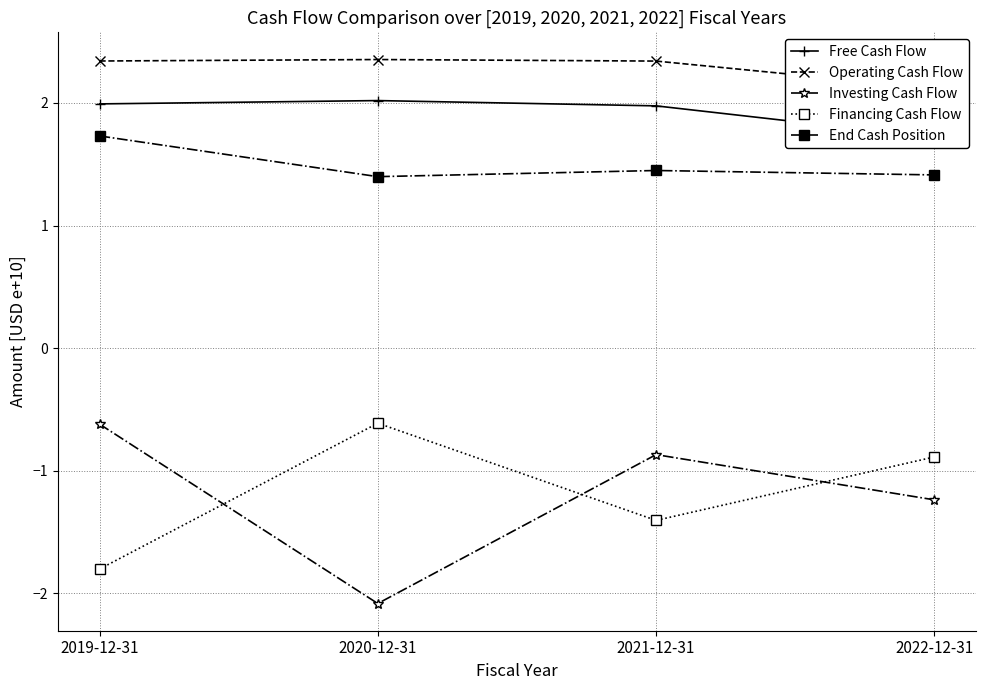

What is the label of the 3rd point from the right?

2020-12-31